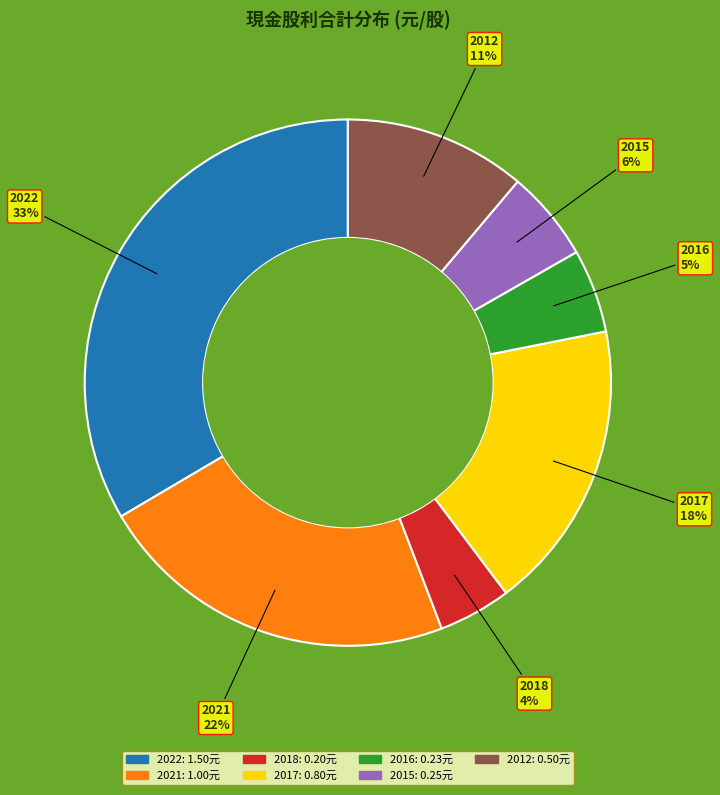

To the nearest percent, what is the difference between the largest and smallest slice percentages?

29%